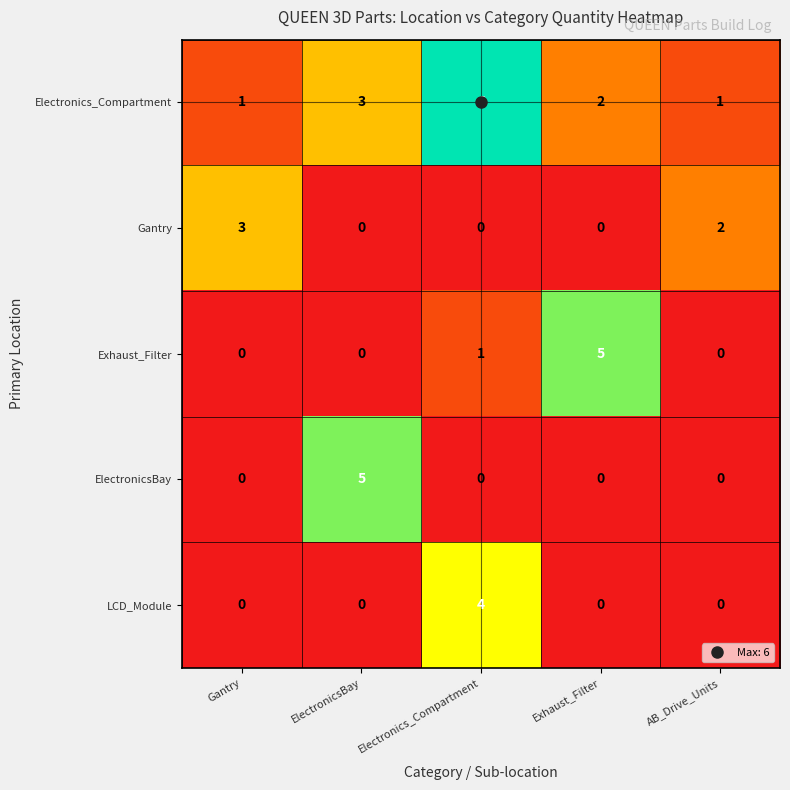

What is the spread (max minus min) of values at ElectronicsBay?

5